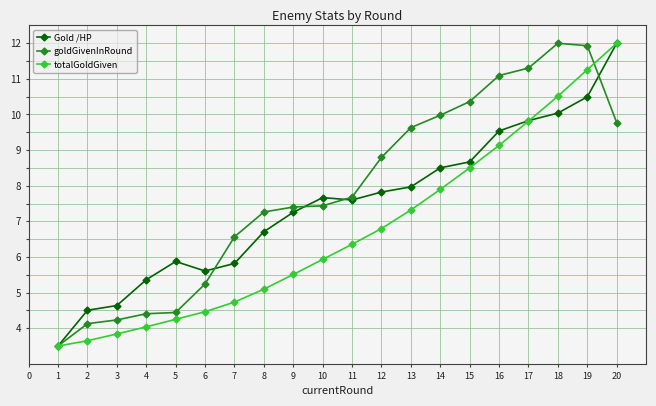

The value of totalGoldGiven at 7 is 4.7. True or false?

True